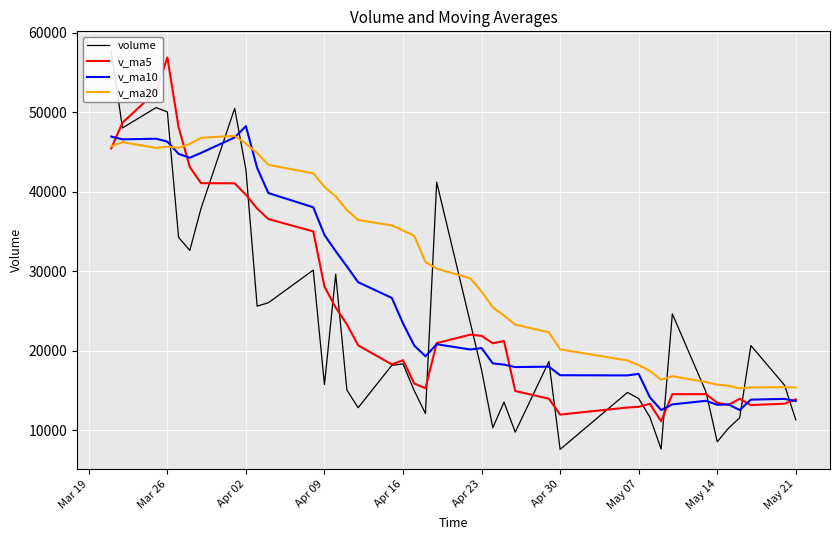

What is the highest value of the v_ma5 series?

56919.0